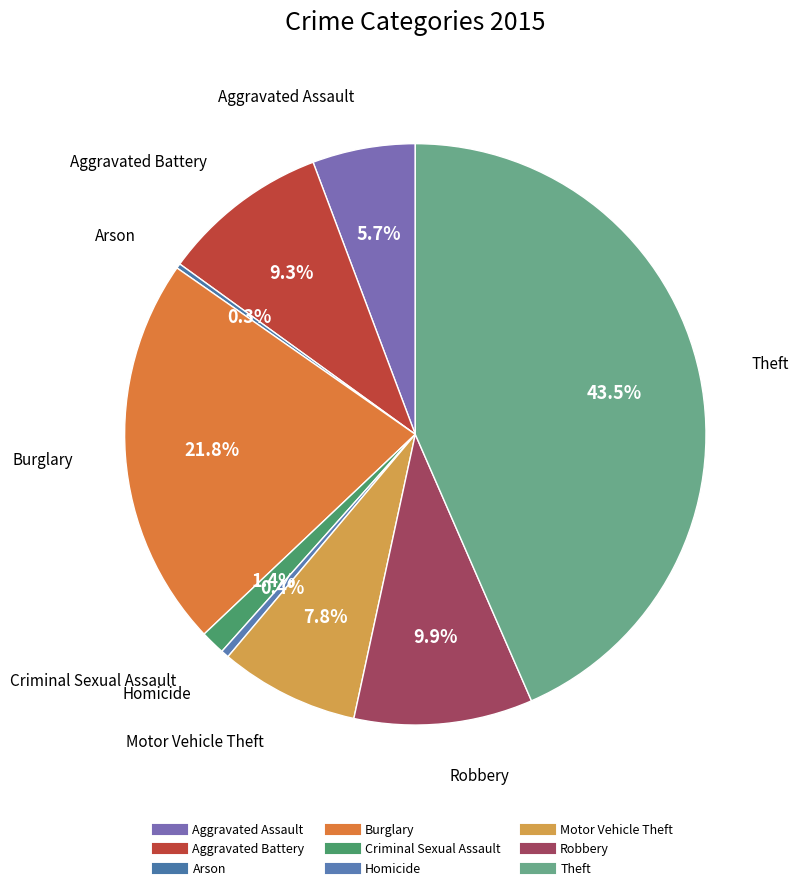

What is the change in value from Aggravated Assault to Homicide?

-179